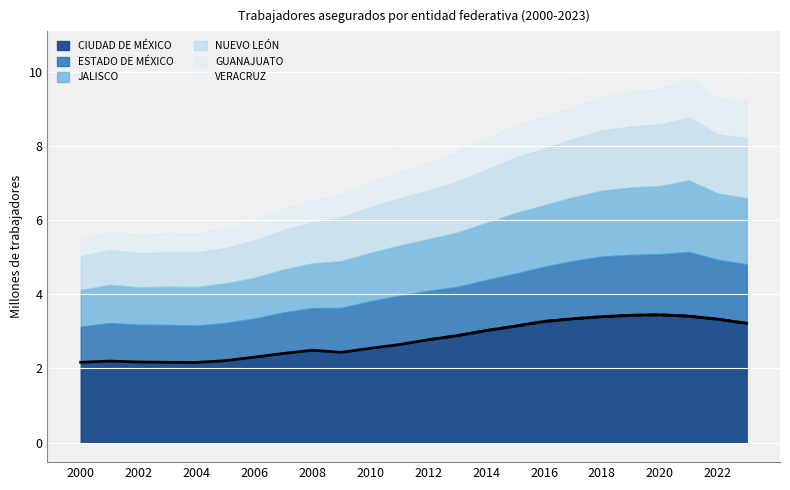

Approximately how many times larger is the value at 2012 compared to 21?

0.7